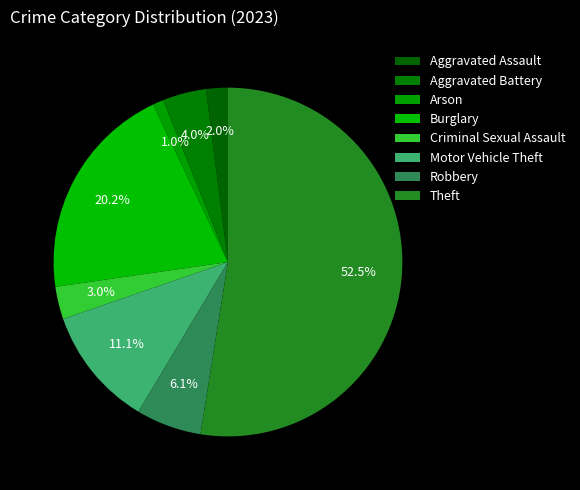

To the nearest percent, what is the average slice percentage?

12%